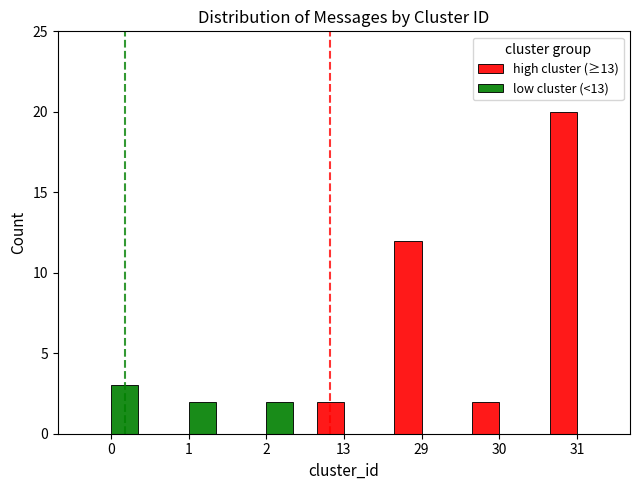

At which category does the chart reach its peak across all series?

31